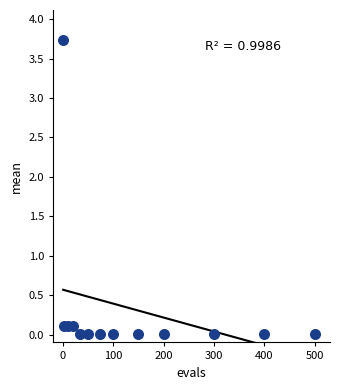

What is the range of X values (max minus min)?

499.0